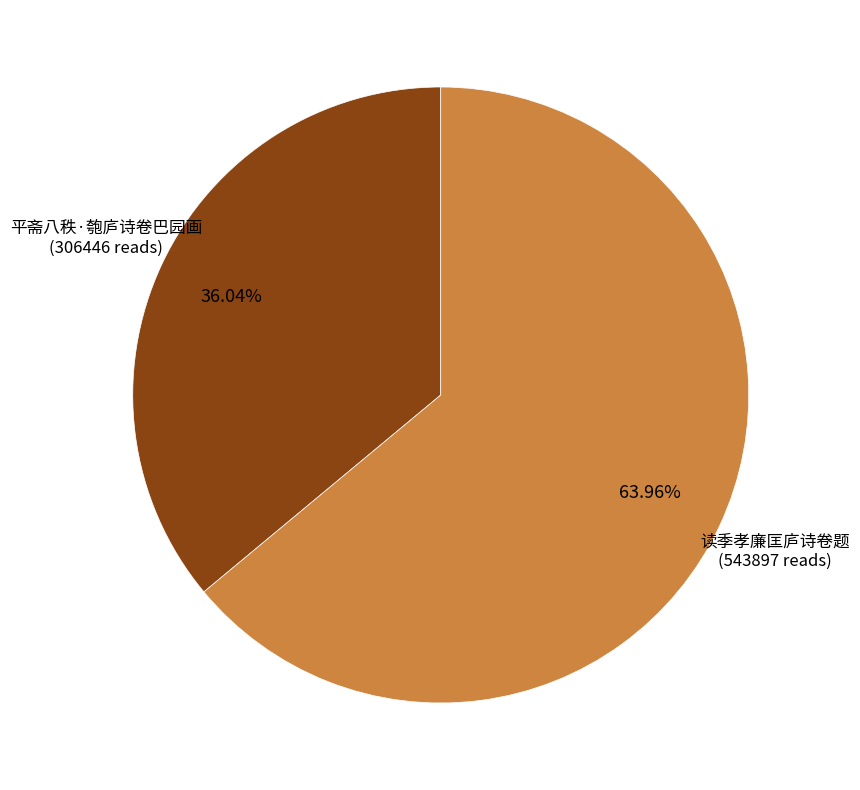

To the nearest percent, what is the difference between the largest and smallest slice percentages?

28%